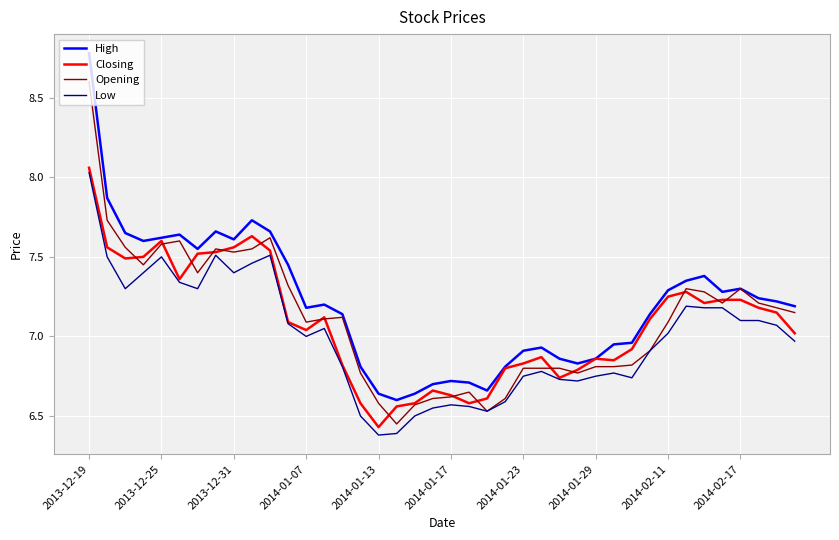

True or false: Low and High intersect in this chart.

False